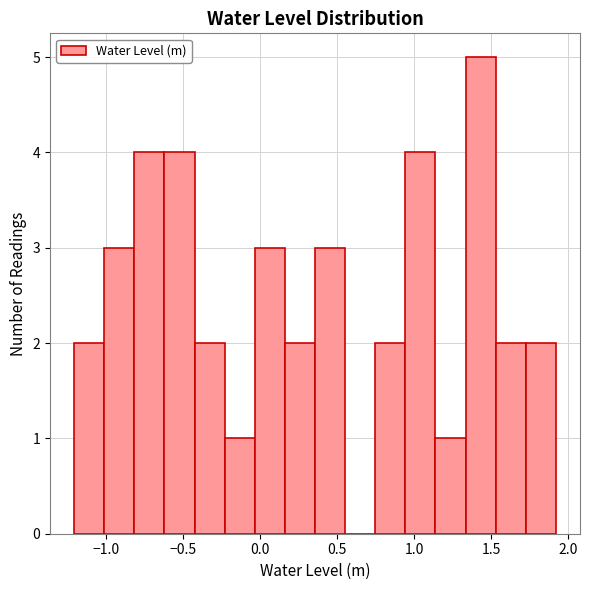

Around what value on the x-axis is the tallest bar? Give the approximate position of its centre, as read against the axis.

1.45